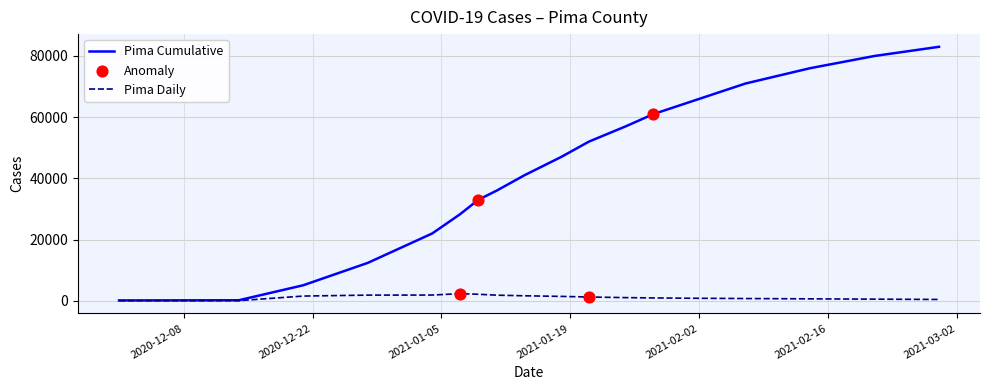

Which series has the largest total across all categories?

Pima Cumulative